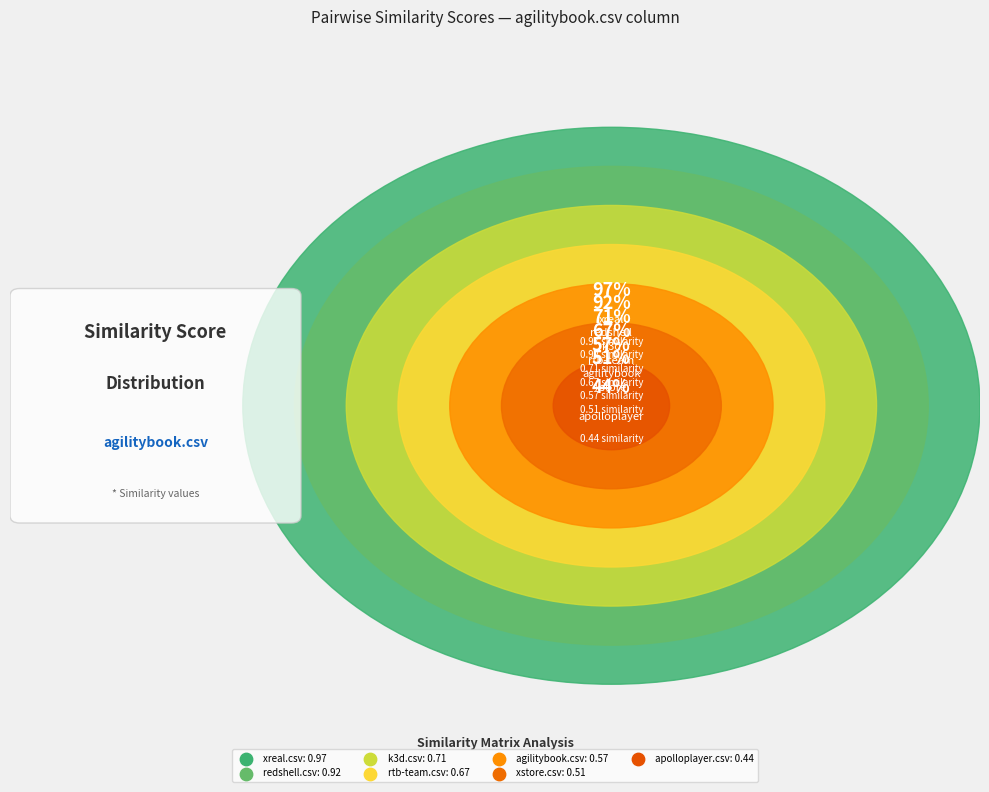

What percentage is the apolloplayer.csv slice, to the nearest percent?

9%